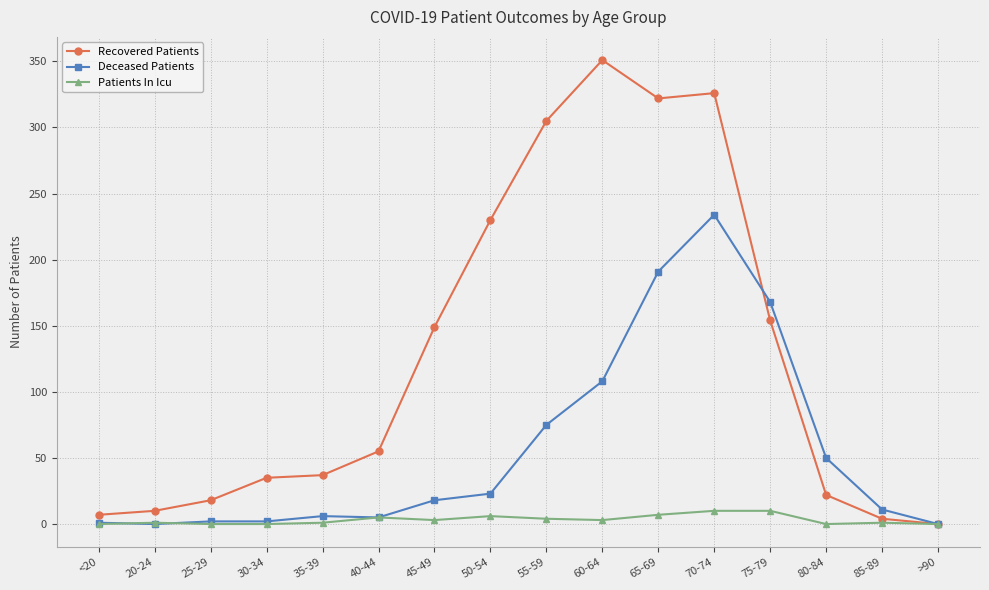

Which series has the largest total across all categories?

Recovered Patients